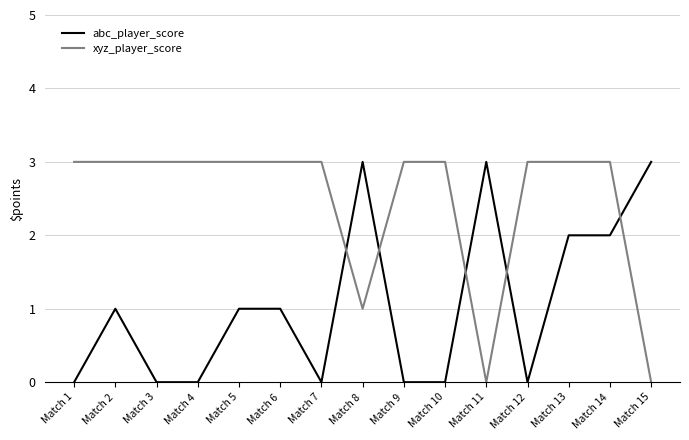

Rank the series by their average value, from highest to lowest.

xyz_player_score, abc_player_score